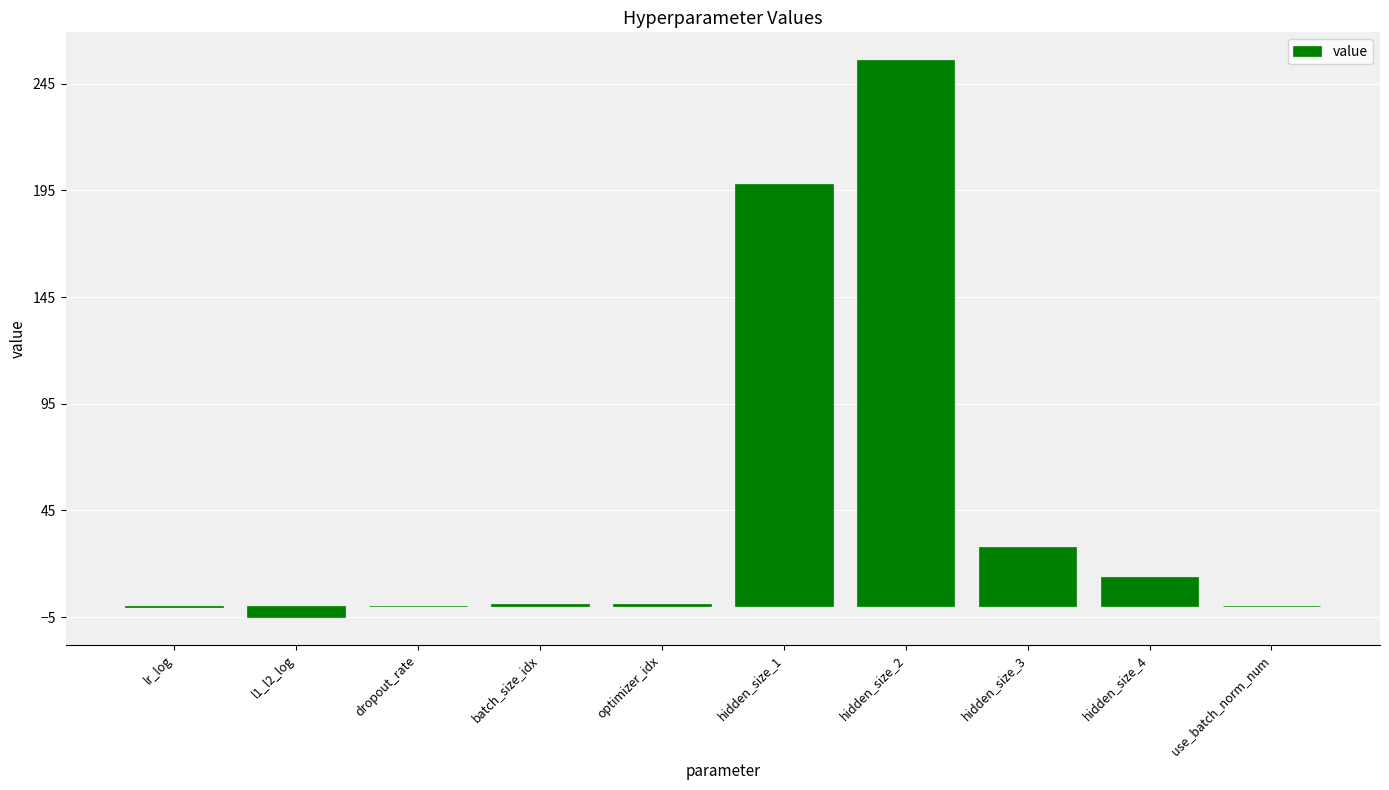

Where is the data nearest to the value 125?

hidden_size_1